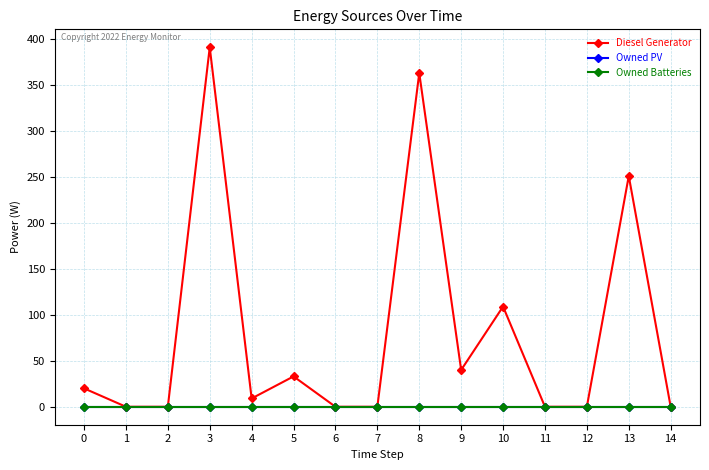

Which category has the lowest value in the Diesel Generator series?

1